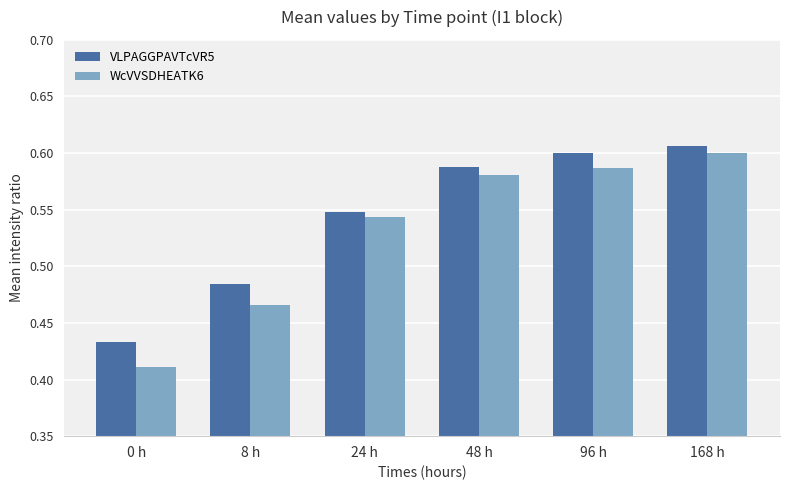

Rank the series by their average value, from highest to lowest.

VLPAGGPAVTcVR5, WcVVSDHEATK6